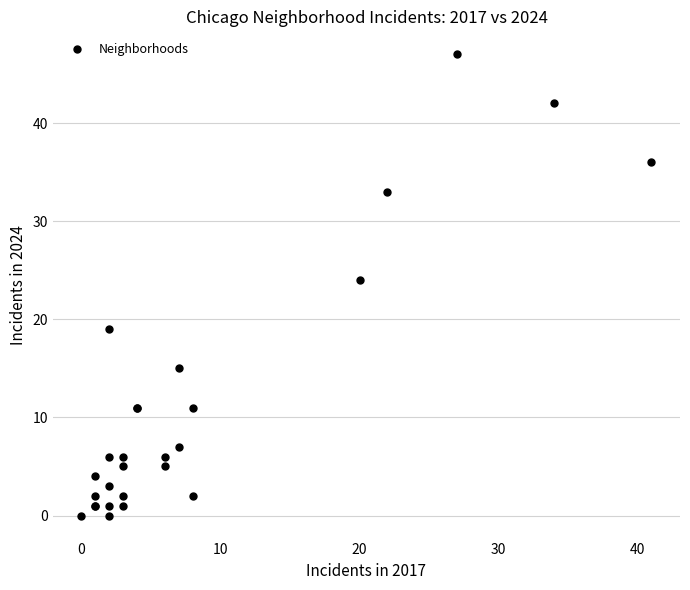

What Y value in the scatter plot is closest to 23?

24